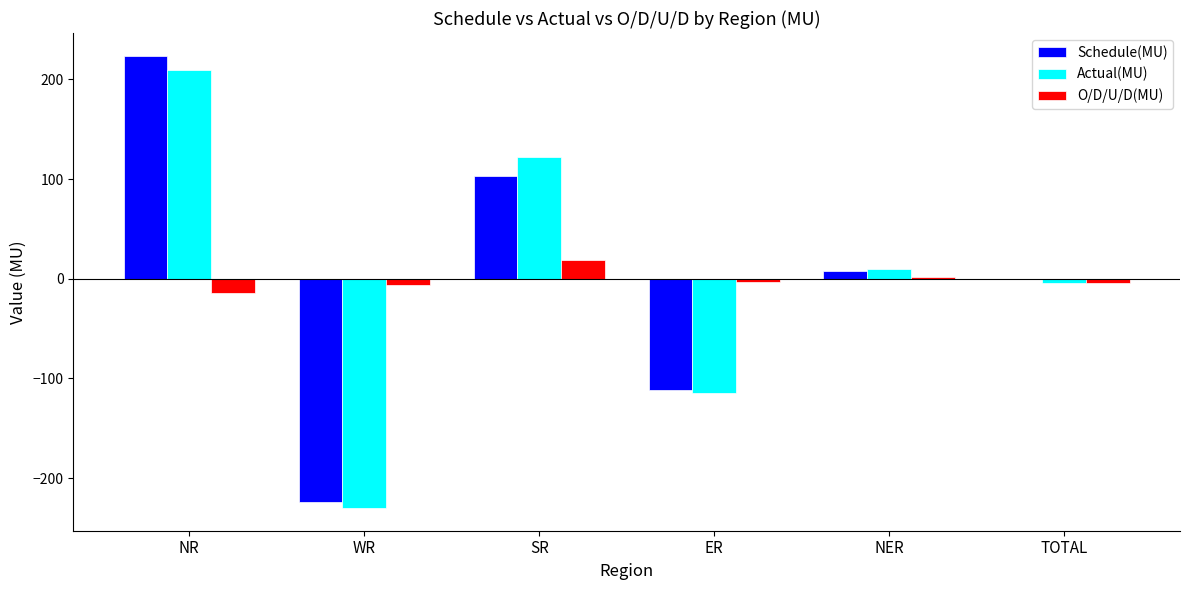

Which series changed the most between WR and TOTAL?

Actual(MU)